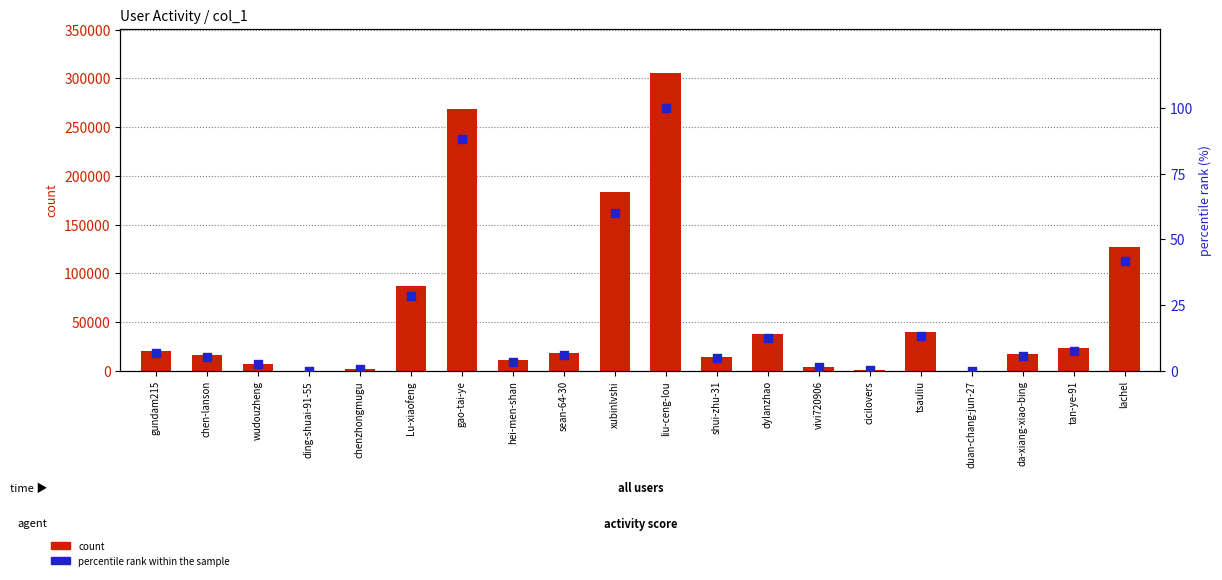

Is the value of count at ding-shuai-91-55 greater than the value of percentile rank within the sample at chenzhongmugu?

Yes